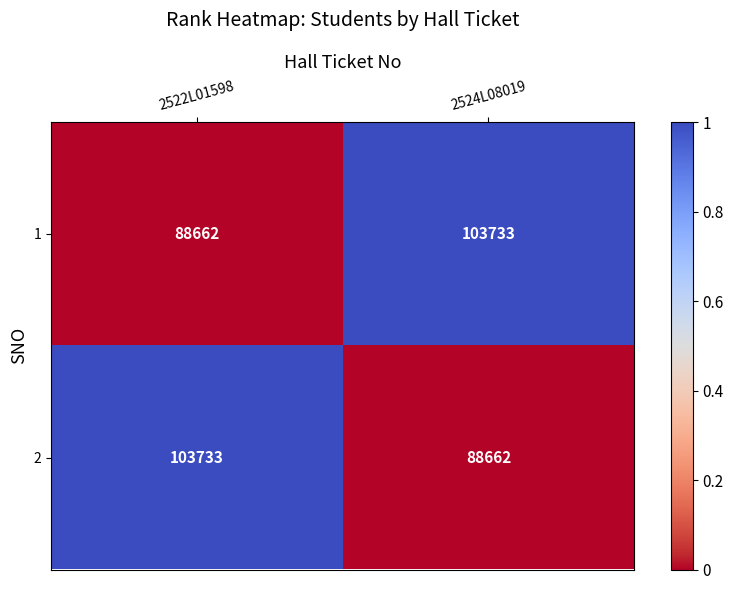

True or false: 2 has a value of 103733 at 2522L01598.

True